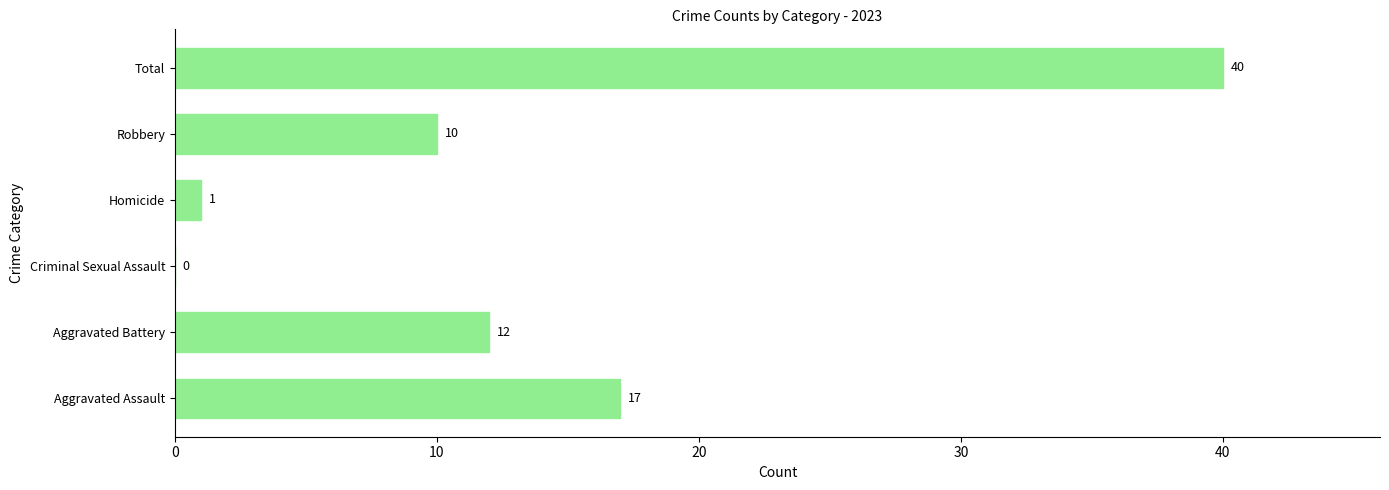

The value at Aggravated Battery is 12. True or false?

True